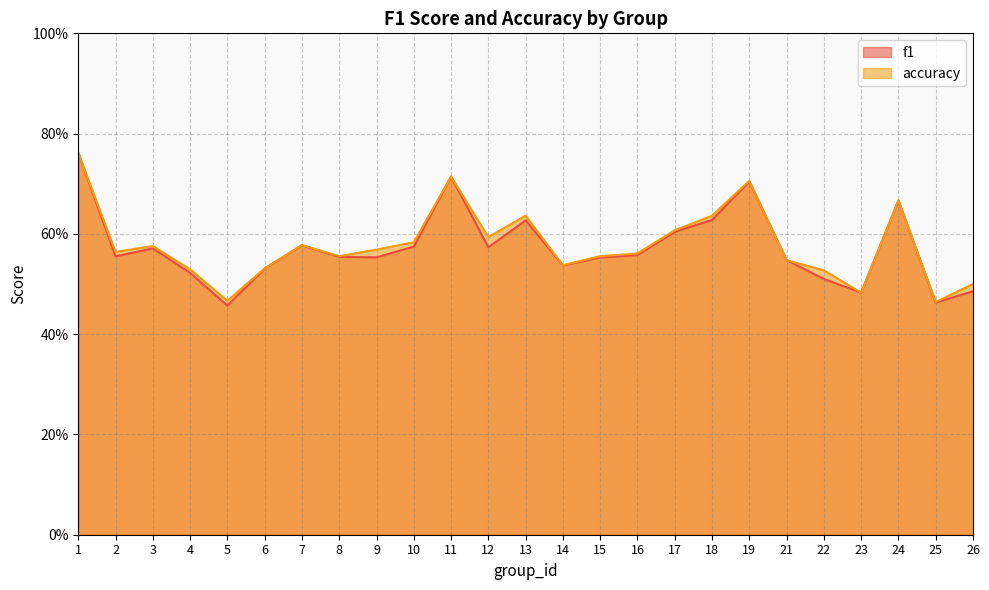

What is the value of the f1 point at the 23rd from the left?

0.7